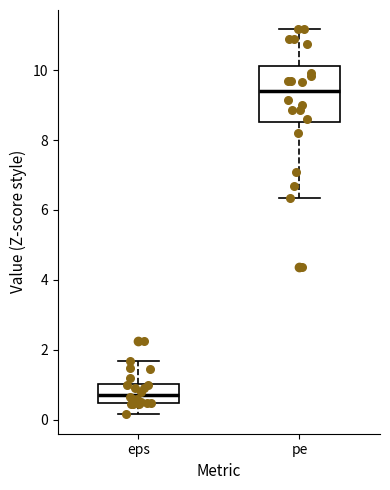

Reading left to right, read every box against the y-axis: the position of its median line, the range the box covers, and the ends of its whiskers. The values are not printed on the chart, so give them approximately, as read against the axis.

eps: median 0.8, box 0.4 to 1.0, whiskers 0.2 to 1.6
pe: median 9.4, box 8.6 to 10.2, whiskers 6.4 to 11.2